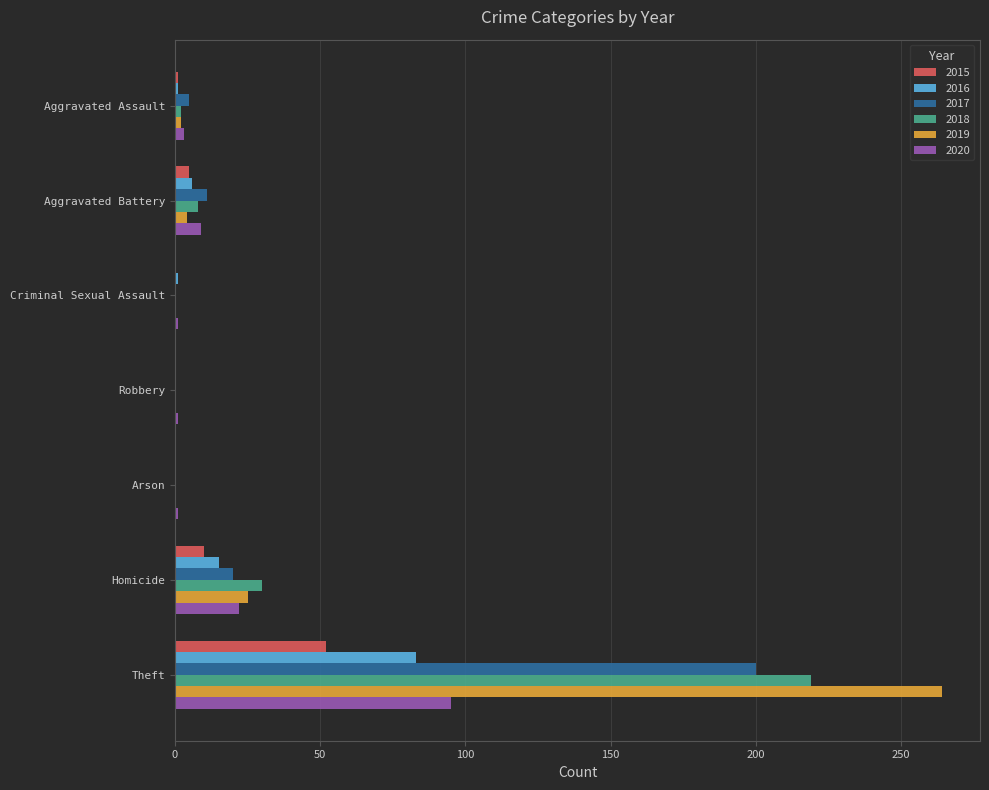

What is the spread (max minus min) of values at Criminal Sexual Assault?

1